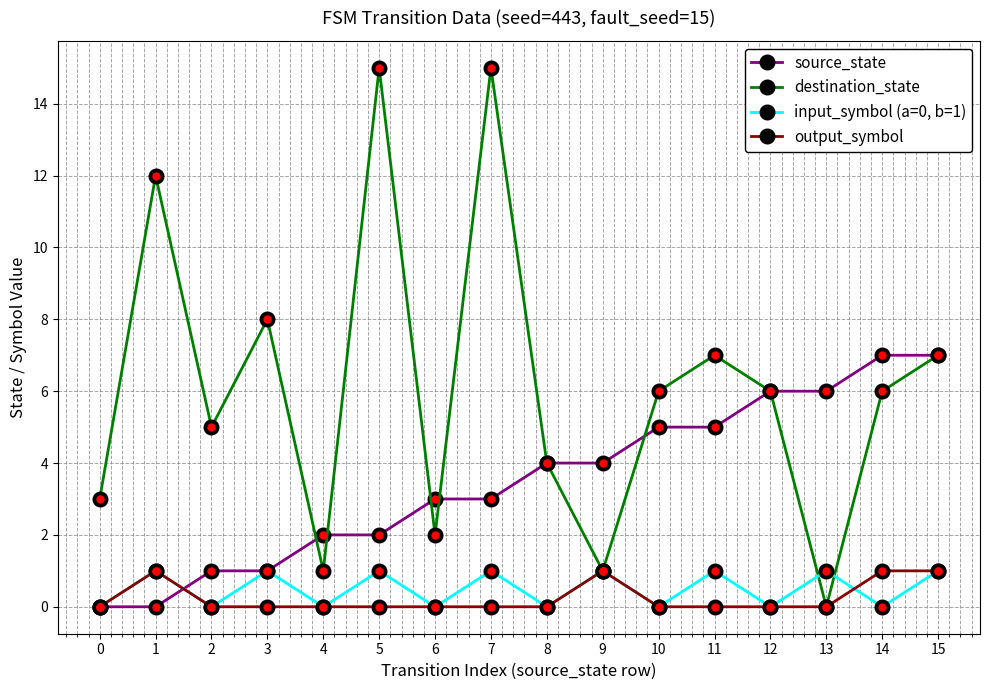

What is the value of the destination_state point at the 16th from the left?

7